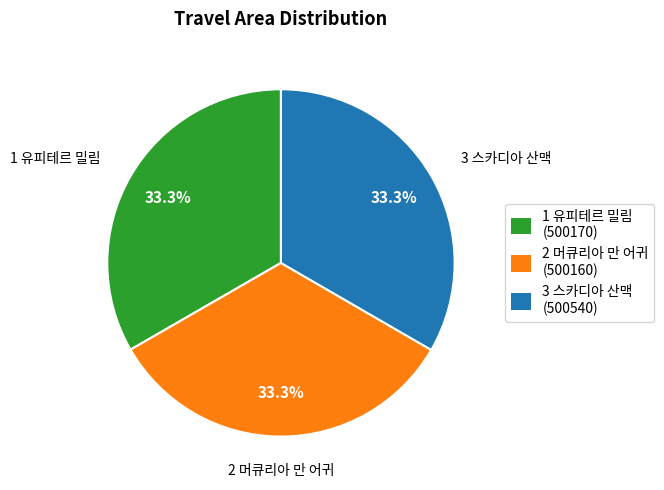

To the nearest percent, what portion does 3 스카디아 산맥 represent?

33%